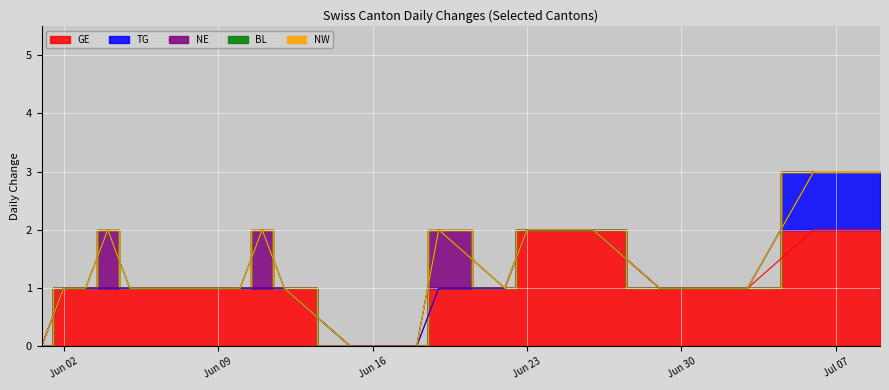

At which label is NE closest to 0?

2020-06-01